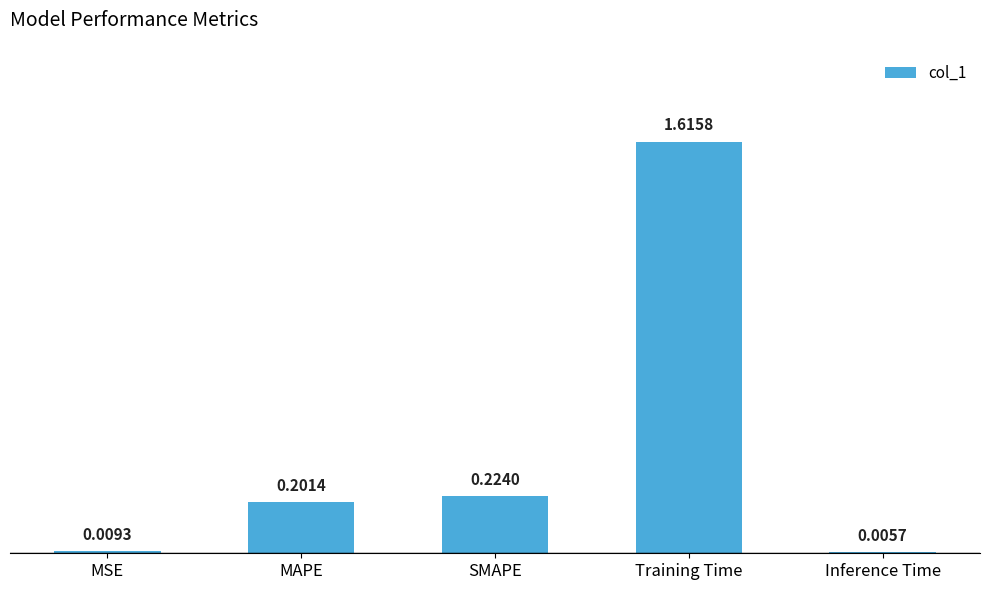

Which has a higher value, SMAPE or MSE?

SMAPE